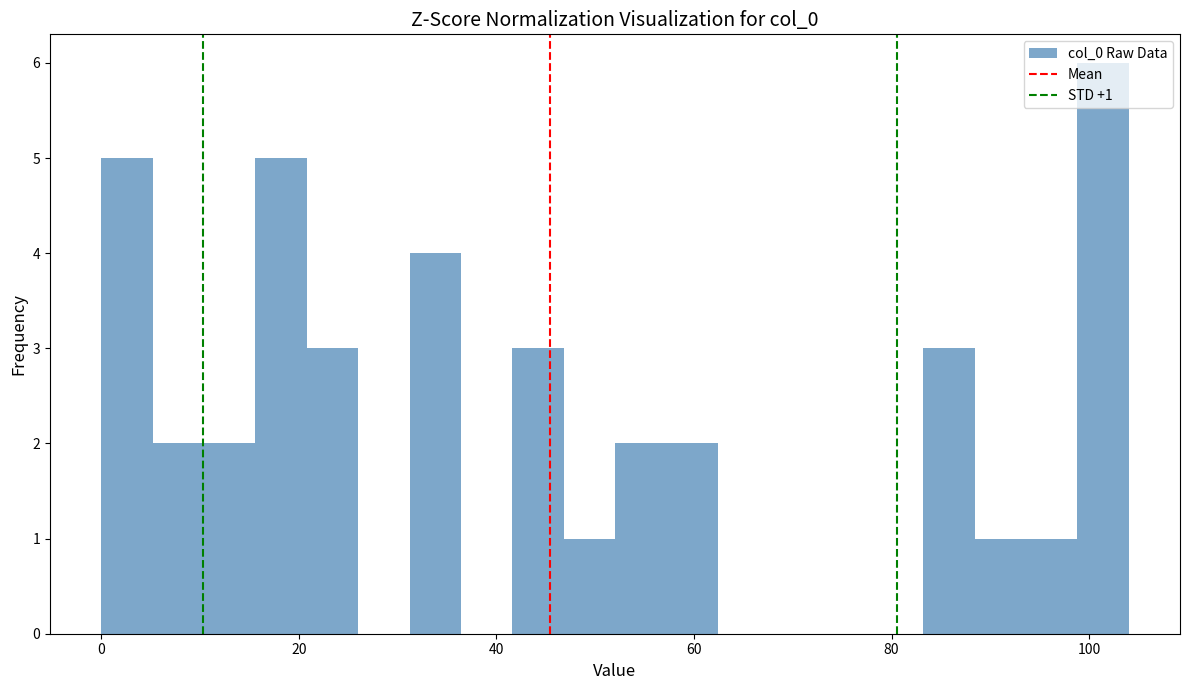

Read against the x-axis, roughly where is the centre of the tallest bar?

102